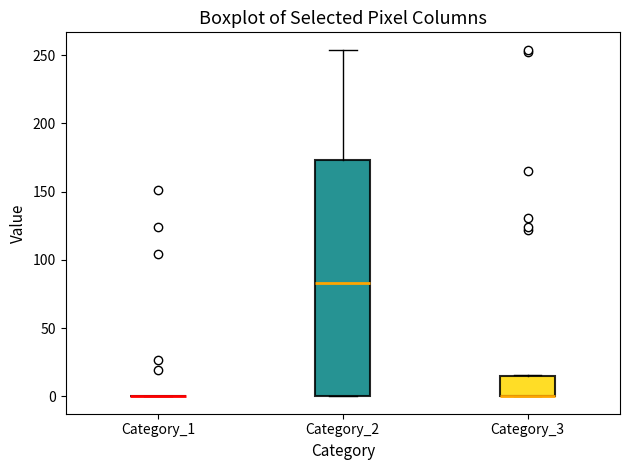

Reading left to right, read every box against the y-axis: the position of its median line, the range the box covers, and the ends of its whiskers. The values are not printed on the chart, so give them approximately, as read against the axis.

Category_1: box collapsed to a line at 0, whiskers 0 to 0
Category_2: median 85, box 0 to 175, whiskers 0 to 255
Category_3: median 0 (drawn on the box's lower edge), box 0 to 15, whiskers 0 to 15